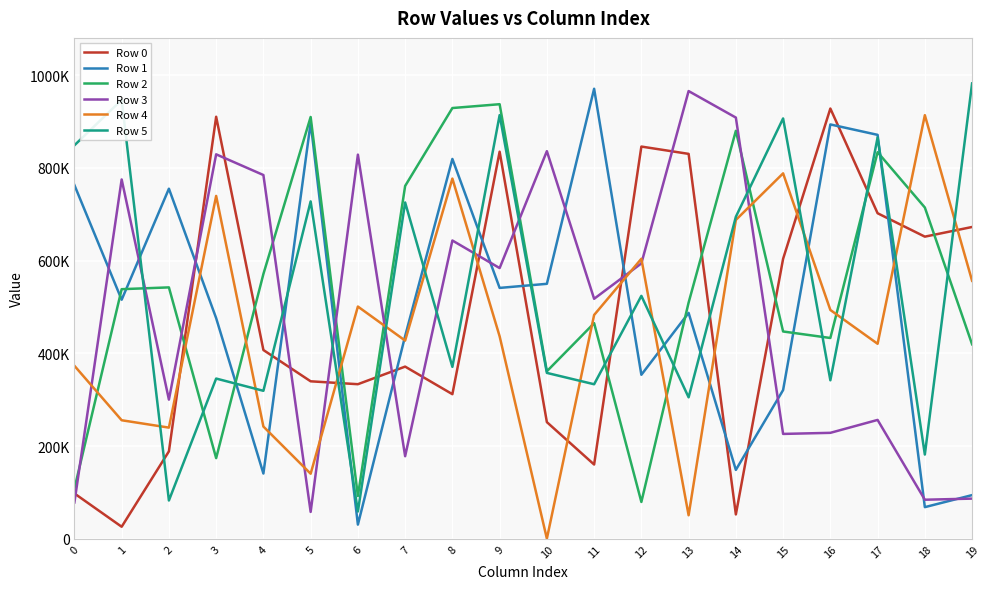

What is the value of the Row 1 point at the 19th from the left?

68186